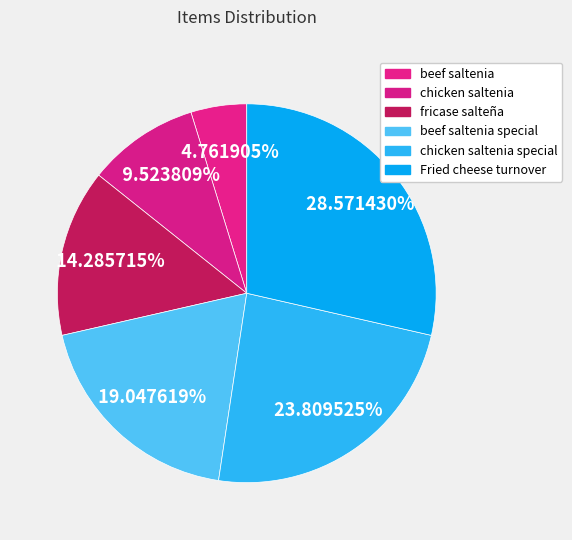

Which slice is the smallest?

beef saltenia